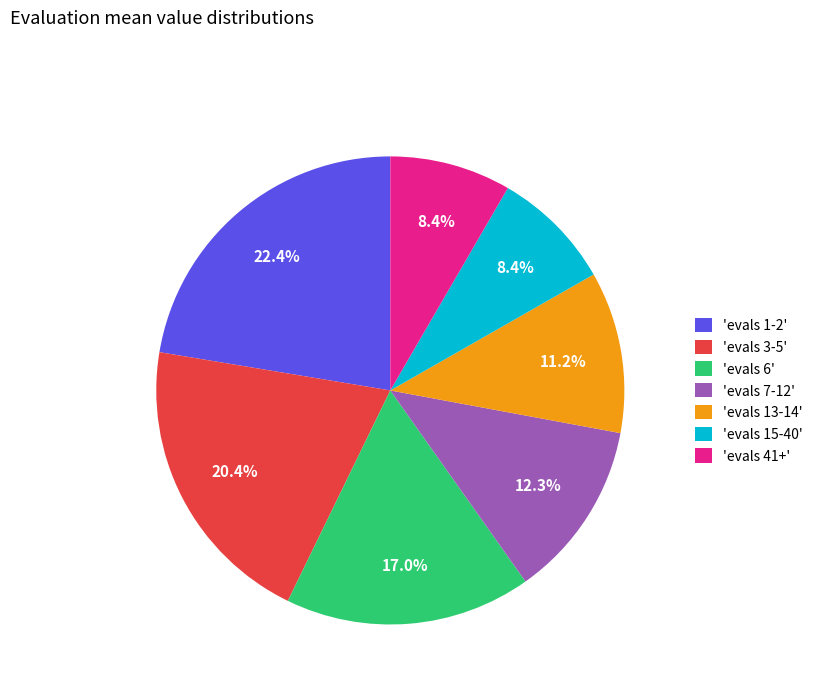

Which has a higher value, 'evals 7-12' or 'evals 13-14'?

'evals 7-12'